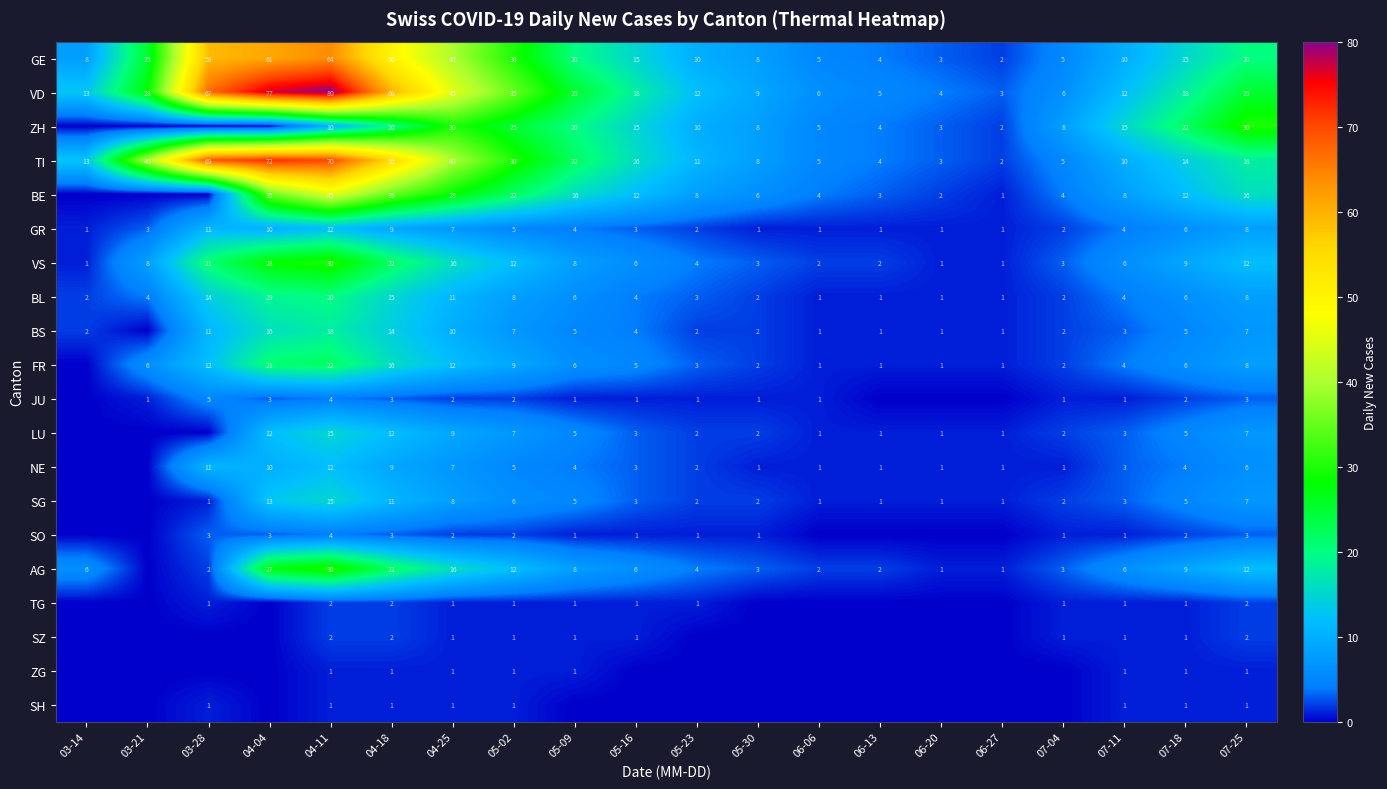

What is the total value across all series at 07-18?

144